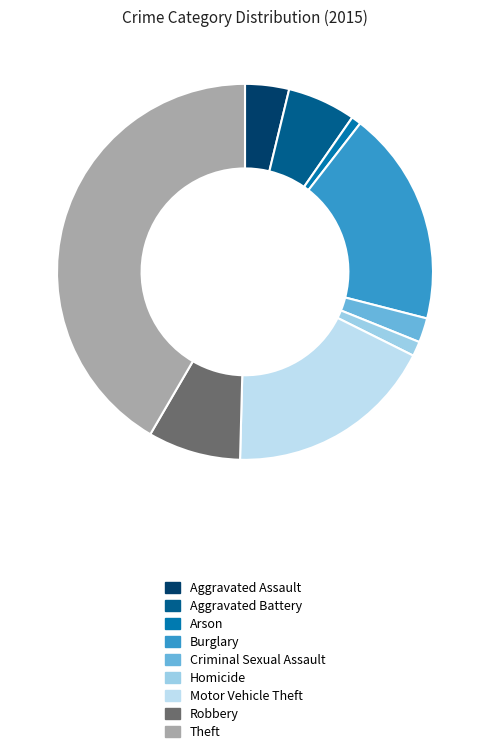

Which has a higher value, Aggravated Assault or Homicide?

Aggravated Assault